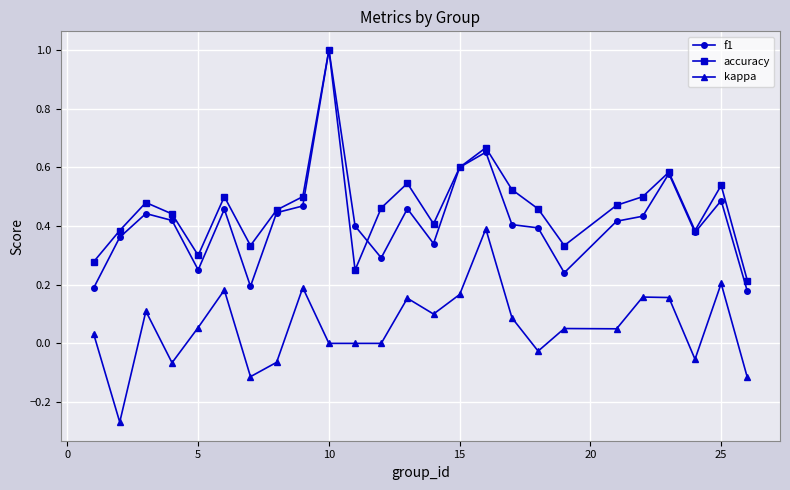

What is the maximum value shown in the chart?

1.0